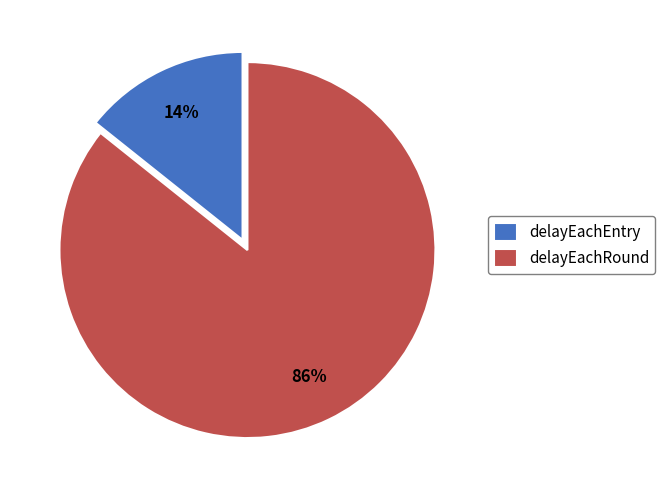

True or false: delayEachEntry accounts for 26% of the total.

False